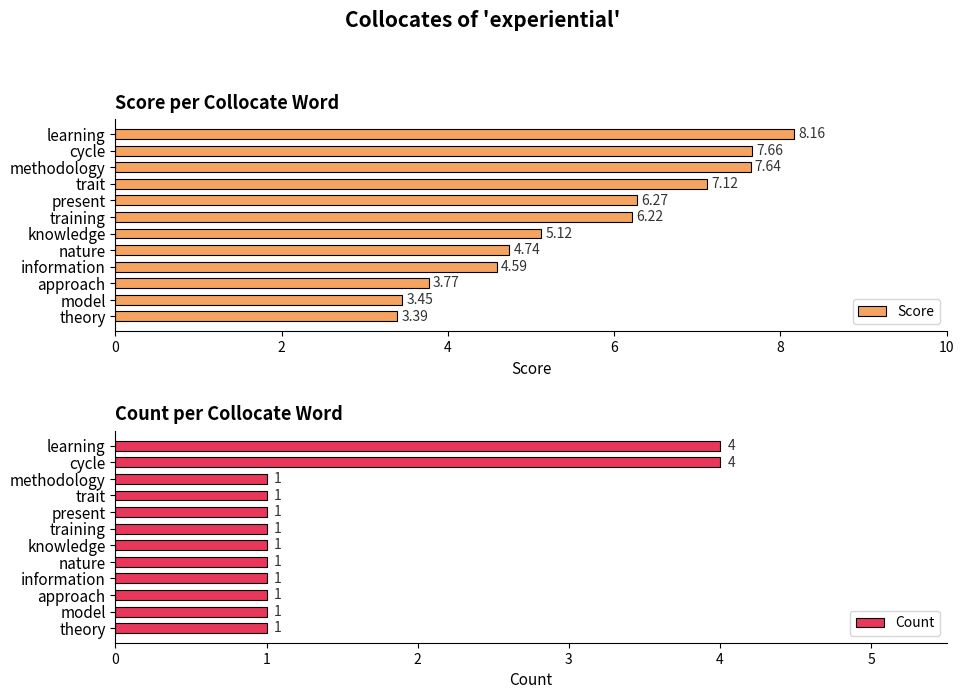

The Count series shows 0 at approach. True or false?

False